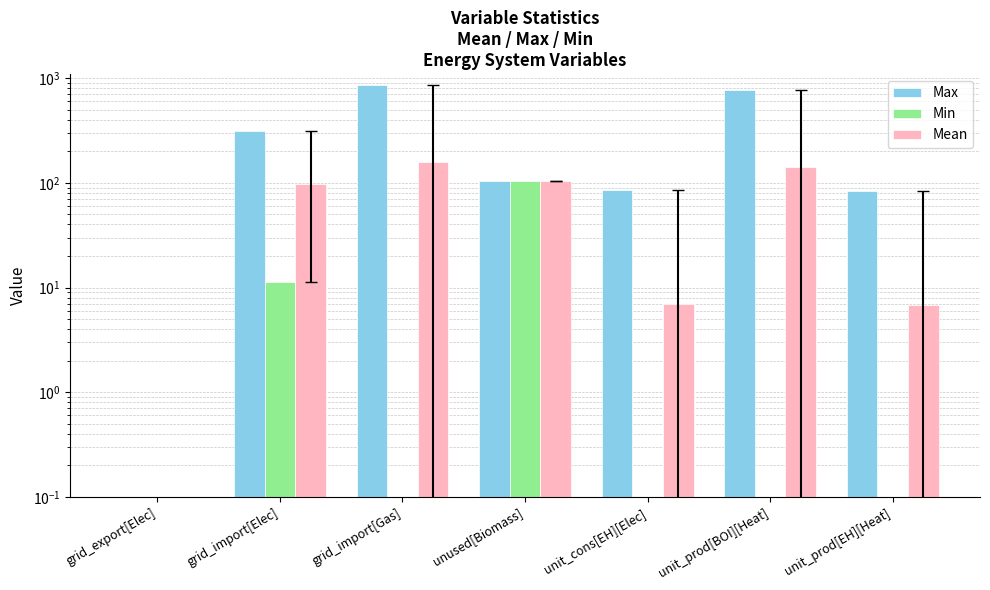

How many bars are there in total?

21